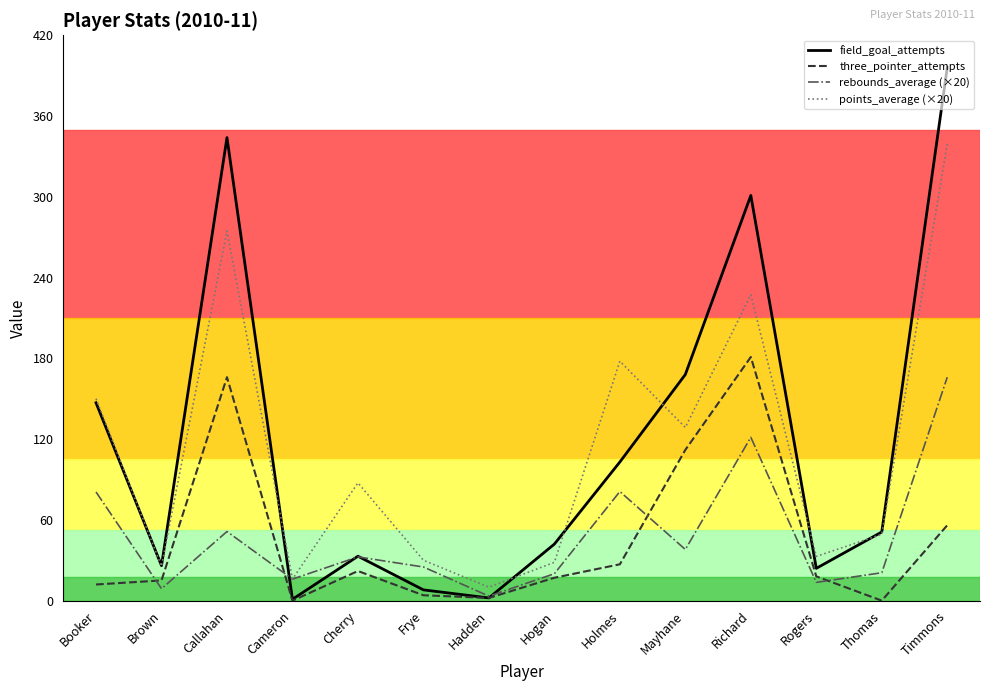

What is the average value of the three_pointer_attempts series?

45.1